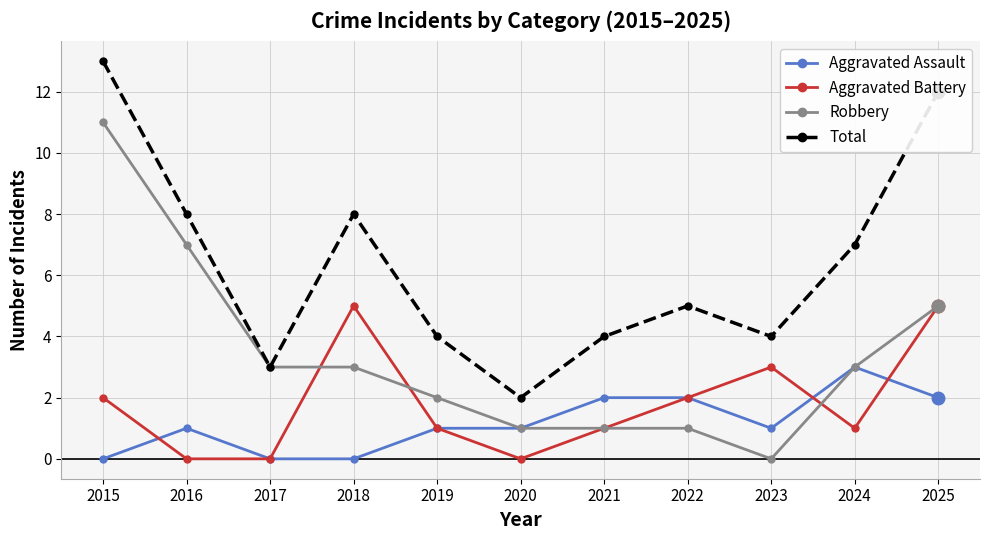

List the series in order of their peak value, highest first.

Total, Robbery, Aggravated Battery, Aggravated Assault